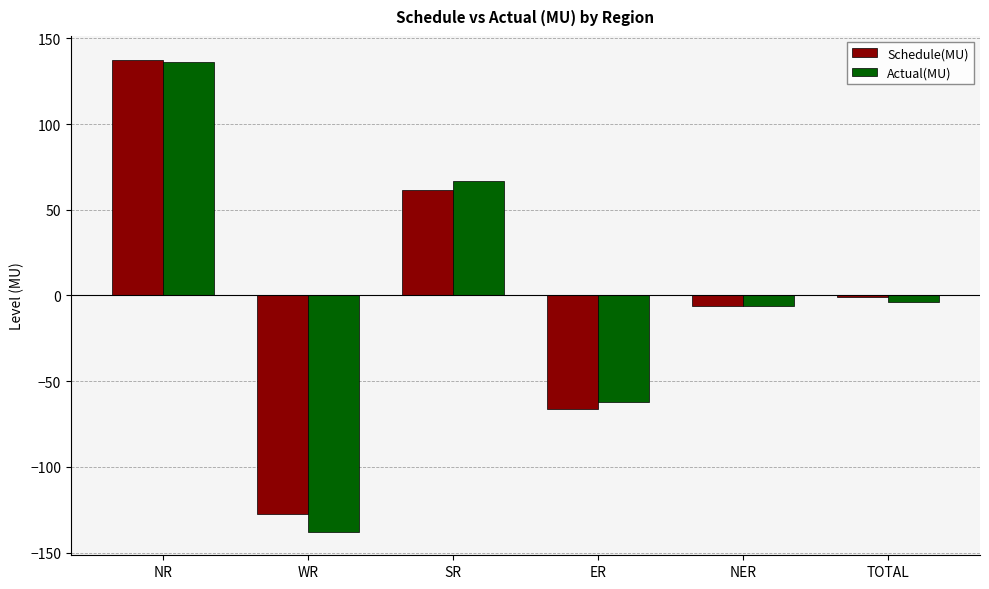

What is the maximum value shown in the chart?

137.6